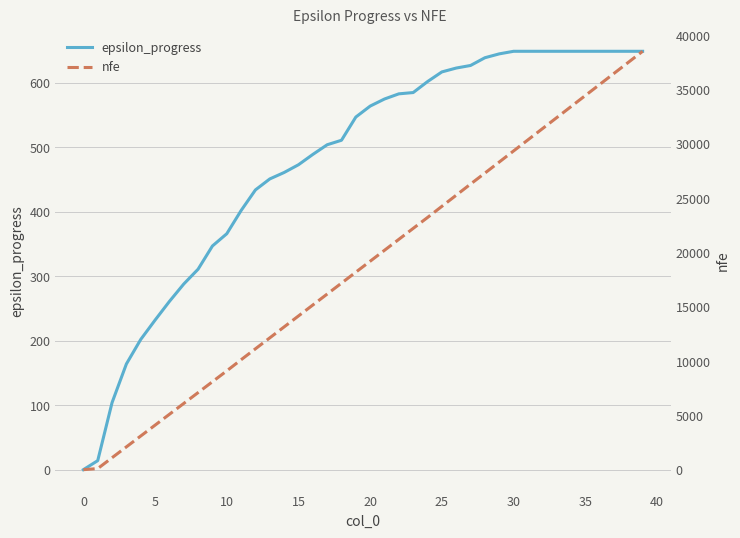

How many values in the epsilon_progress series are below 564?

20